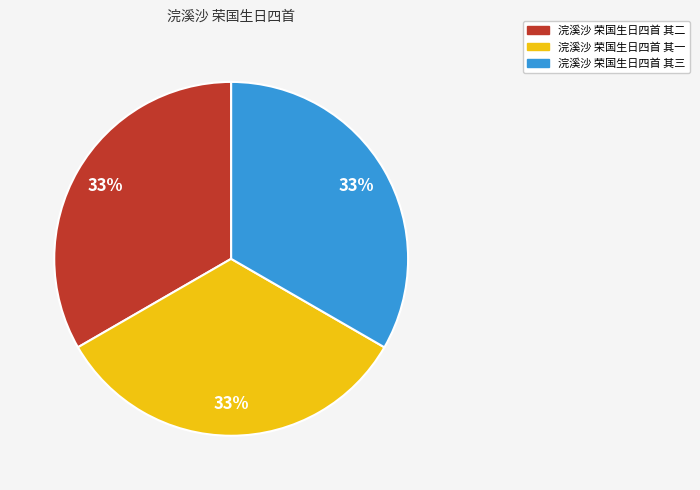

Does 浣溪沙 荣国生日四首 其二 account for over 50% of the chart?

No